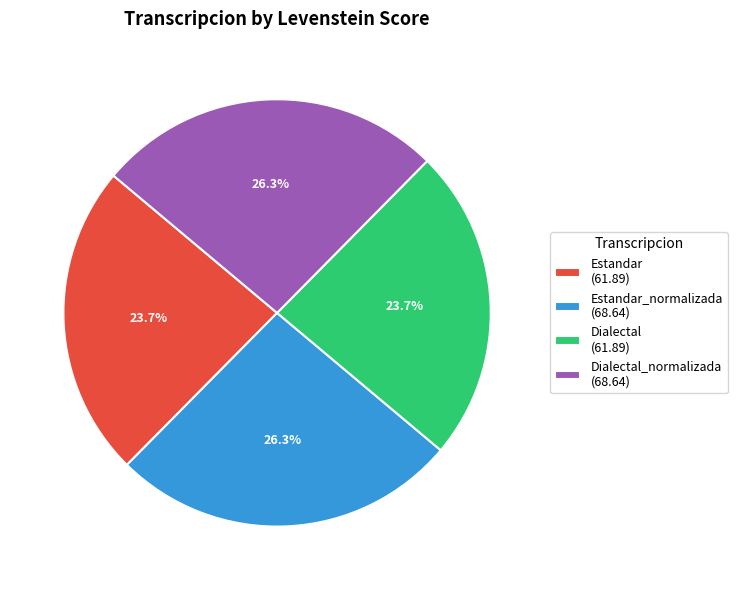

Combined, what portion of the pie is Estandar_normalizada (68.64) and Estandar (61.89)?

50.0%